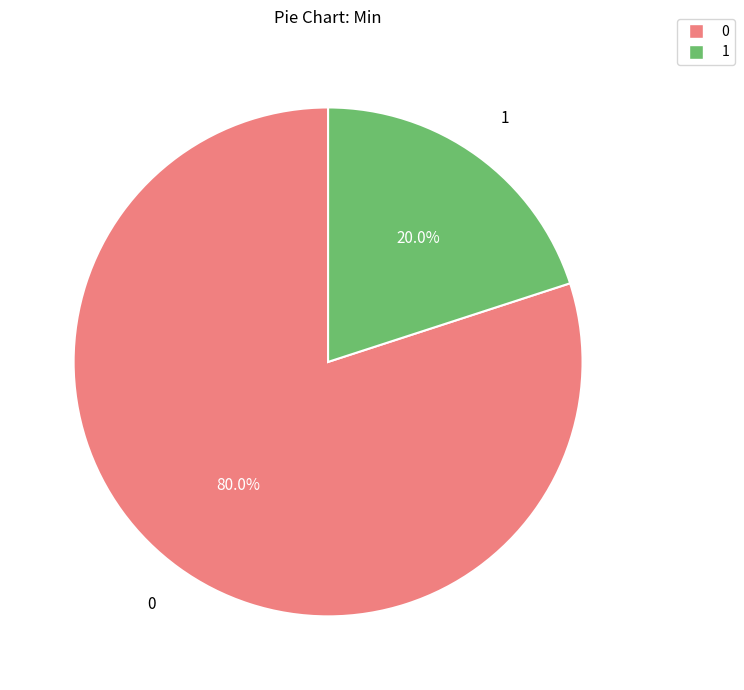

Combined, do 0 and 1 account for over 50%?

Yes